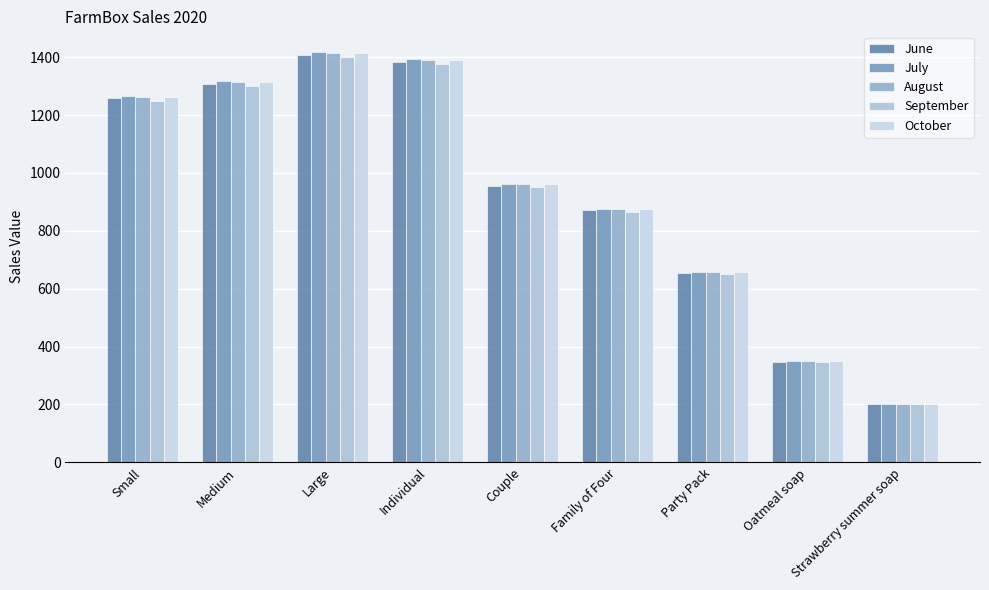

What is the sum of the September values at Large and Family of Four?

2264.8